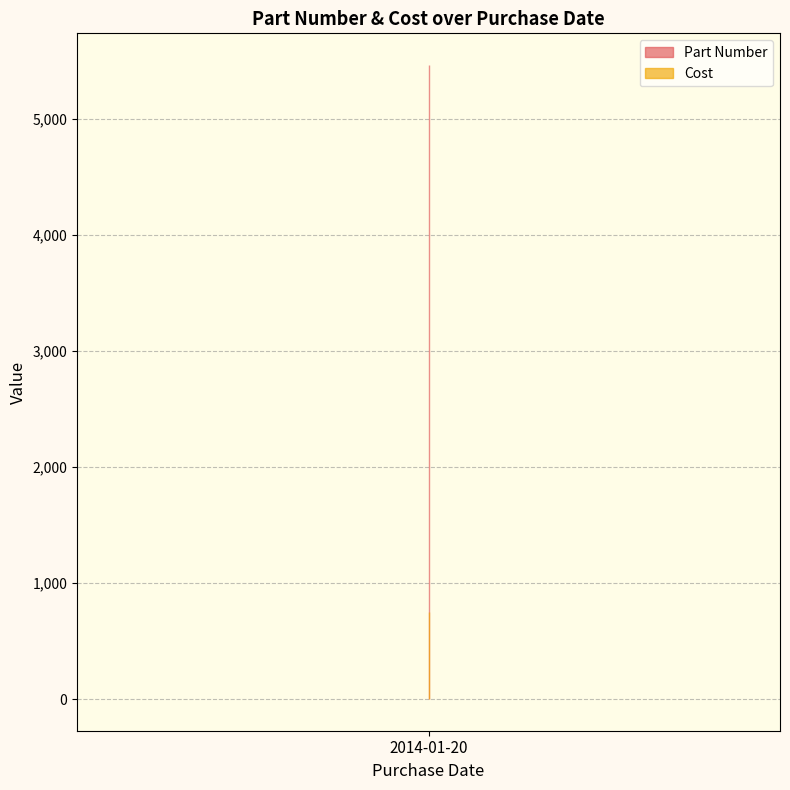

How many lines are shown in the chart?

2